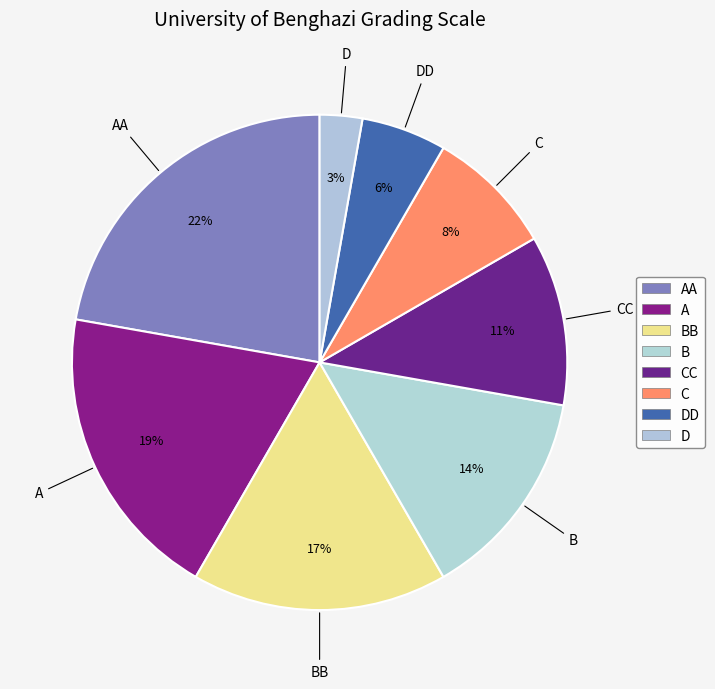

Which slice is the largest?

AA